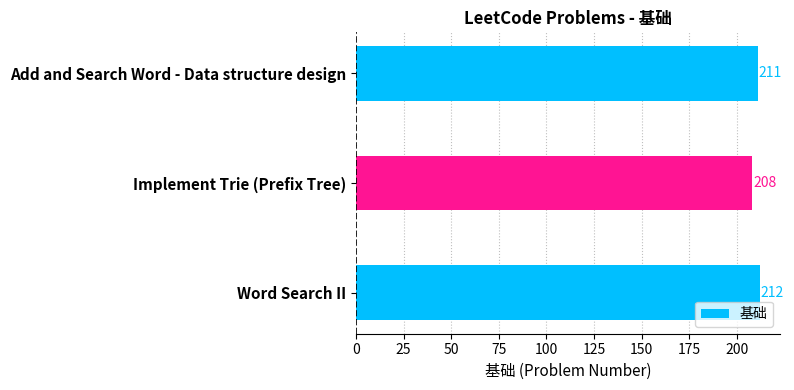

List the labels in order of value, largest first.

Word Search II, Add and Search Word - Data structure design, Implement Trie (Prefix Tree)